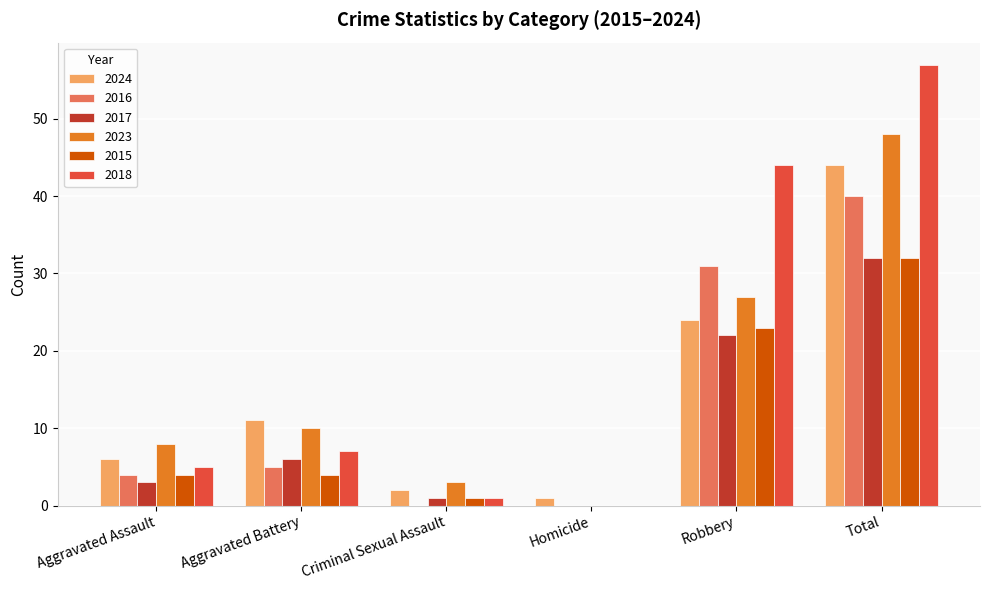

Between Homicide and Total, which series saw the biggest shift?

2018